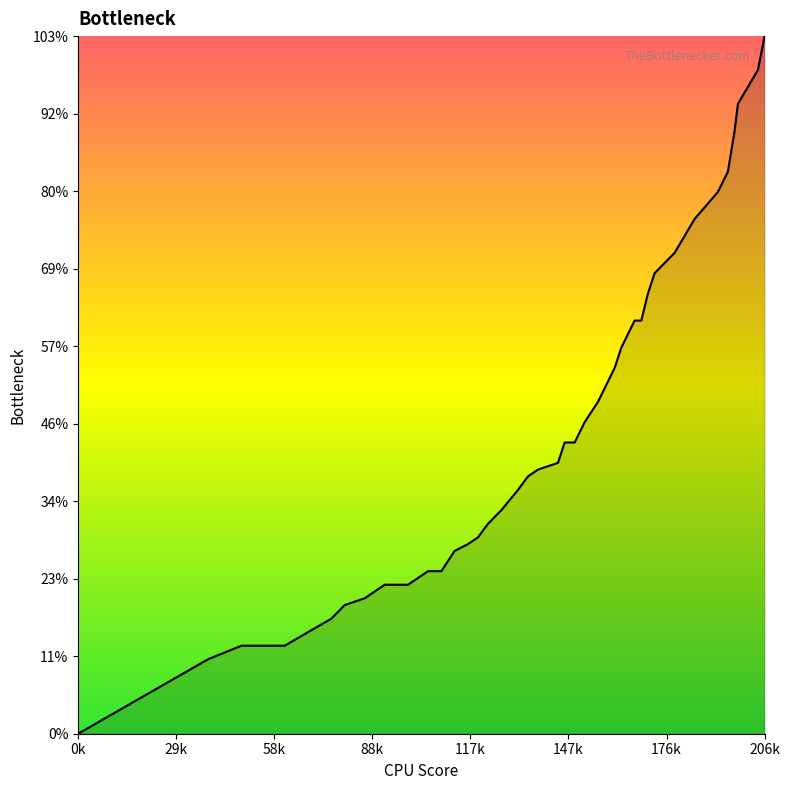

Does the chart have visible grid lines?

No